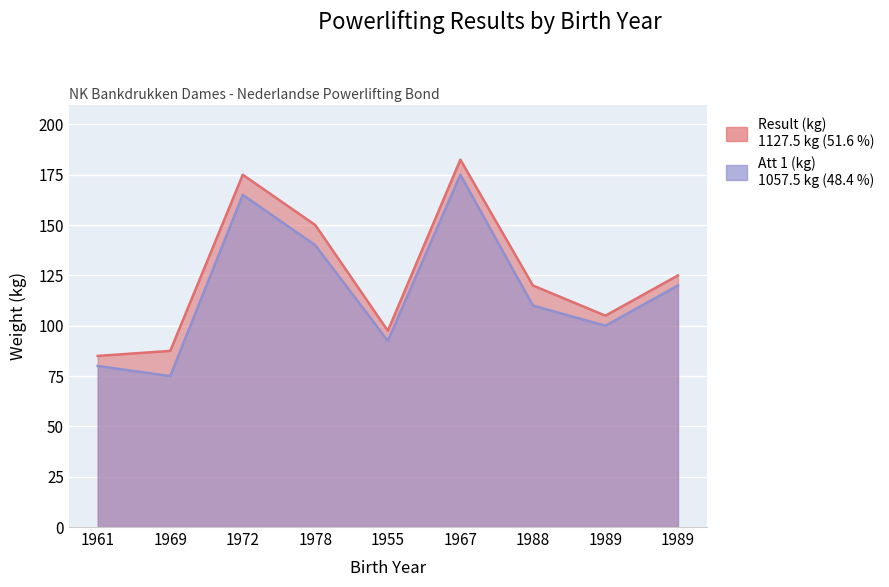

The Att 1 (kg) series shows 120.0 at 1989. True or false?

True